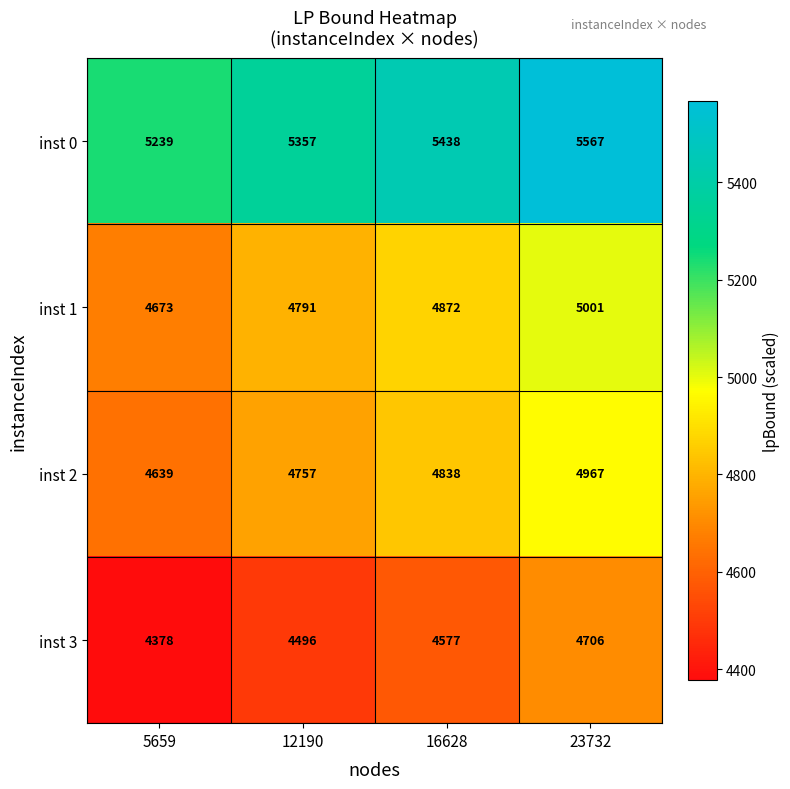

Reading left to right, list all the values displayed in this chart.

inst 0: 5659=5239	12190=5357	16628=5438	23732=5567
inst 1: 5659=4673	12190=4791	16628=4872	23732=5001
inst 2: 5659=4639	12190=4757	16628=4838	23732=4967
inst 3: 5659=4378	12190=4496	16628=4577	23732=4706